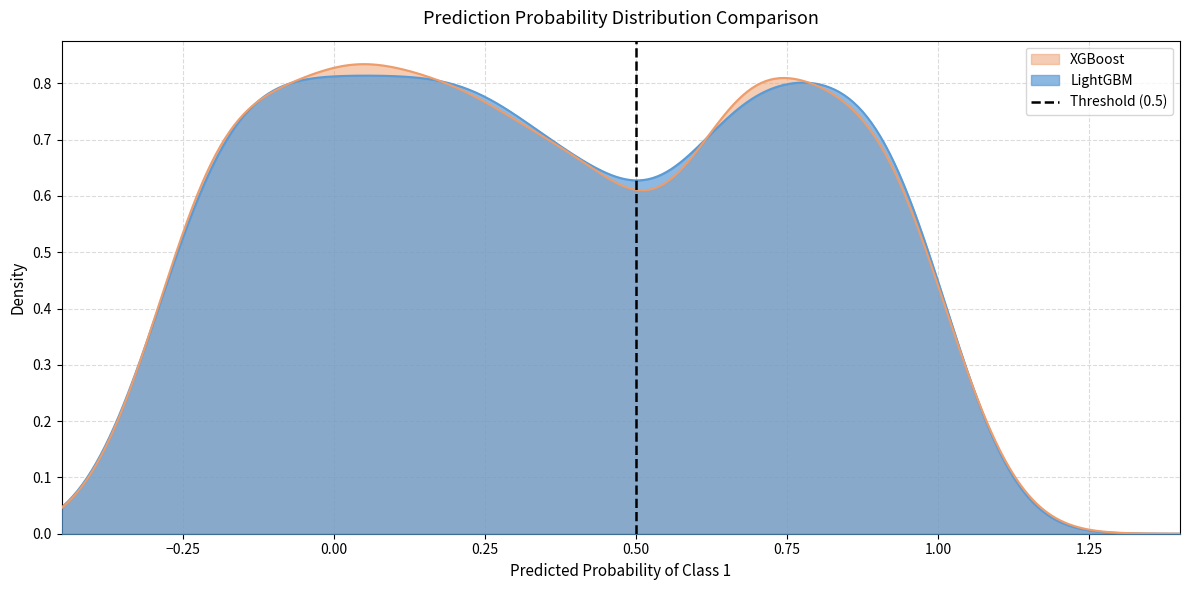

What is the value of the 2nd point from the left?

1